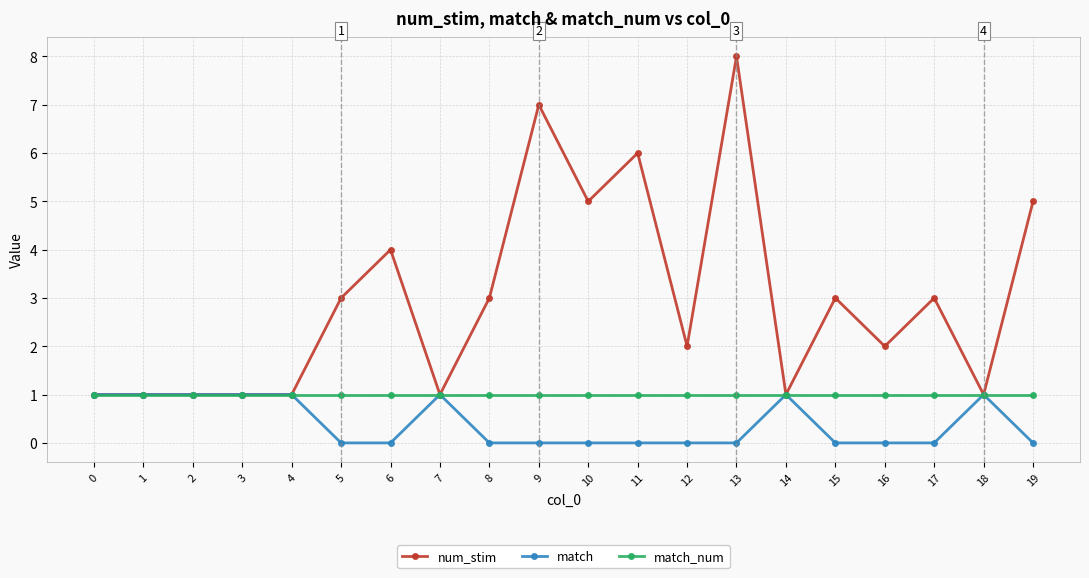

How many match values are between 0 and 1?

20